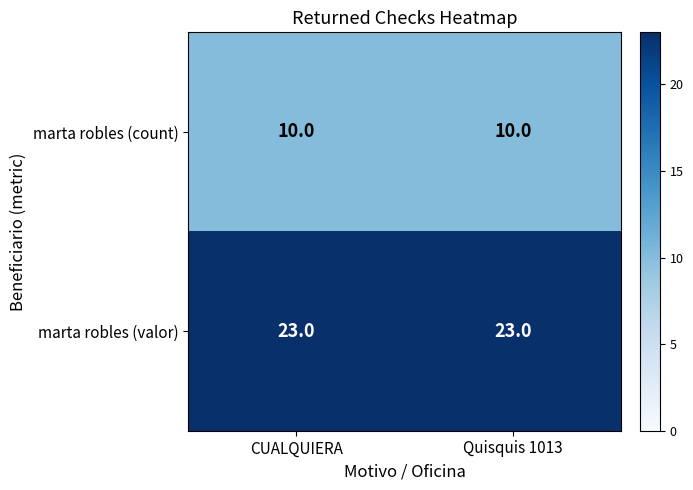

What is the total value across all series at Quisquis 1013?

33